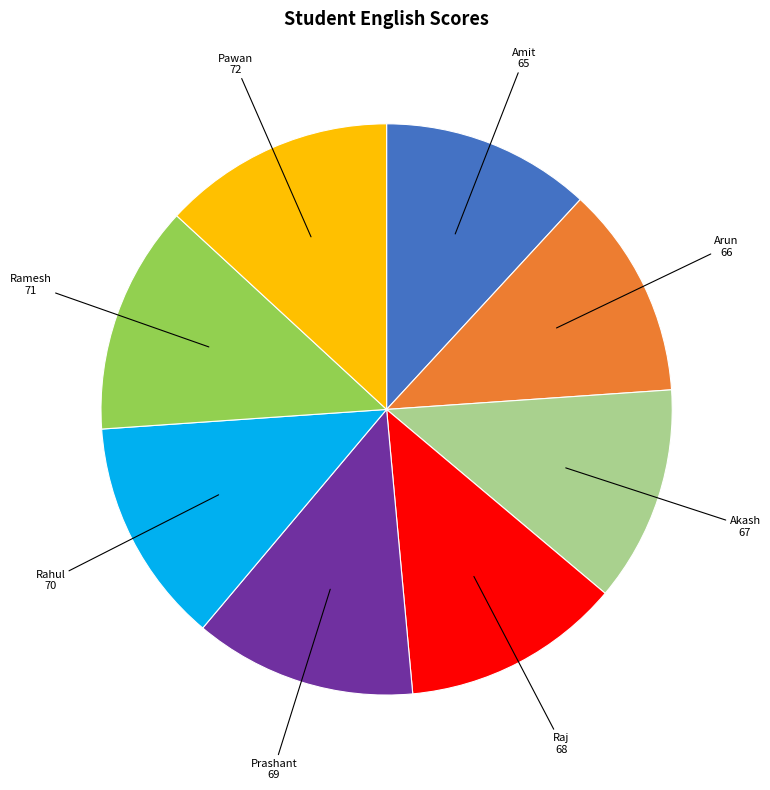

Is it true that Pawan is 13% of the pie?

True